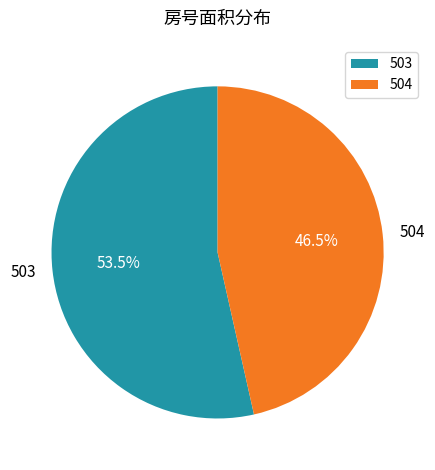

Which slice is the smallest?

504